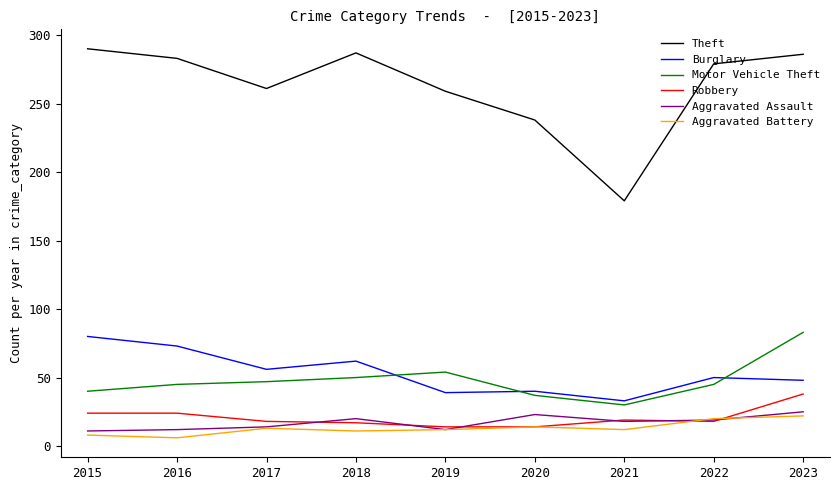

What is the average value of the Aggravated Battery series?

13